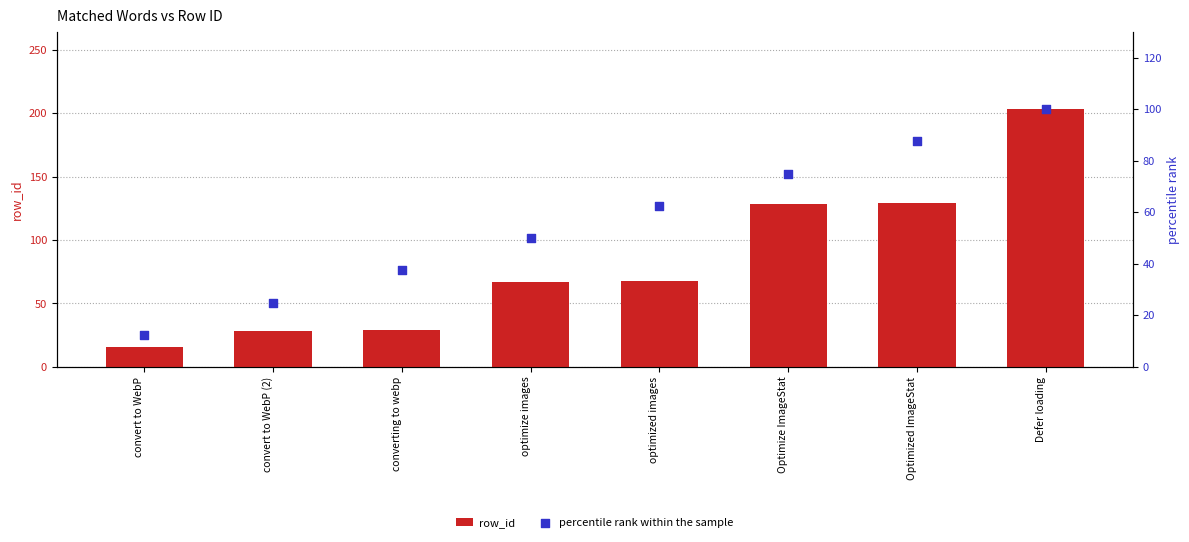

Which series reaches the minimum Y coordinate?

percentile rank within the sample